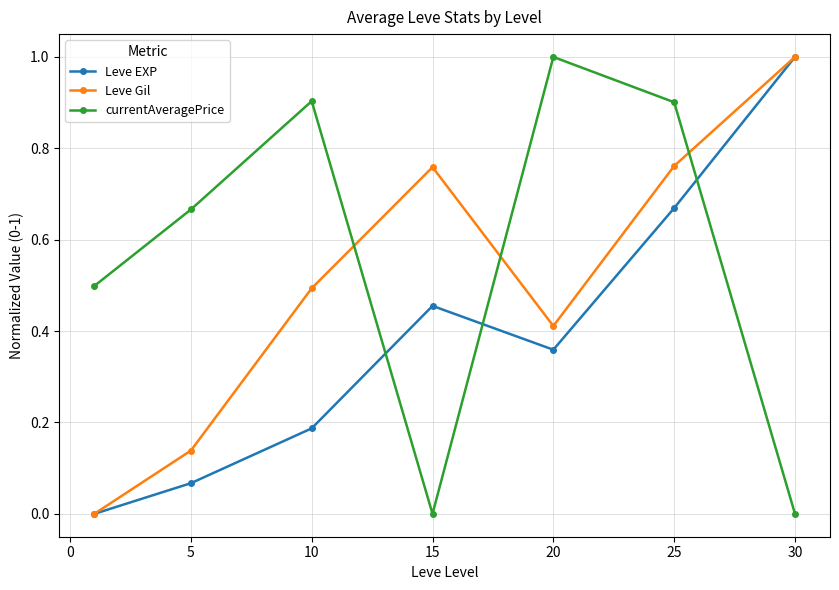

How many interior local valleys does the Leve EXP series have?

1